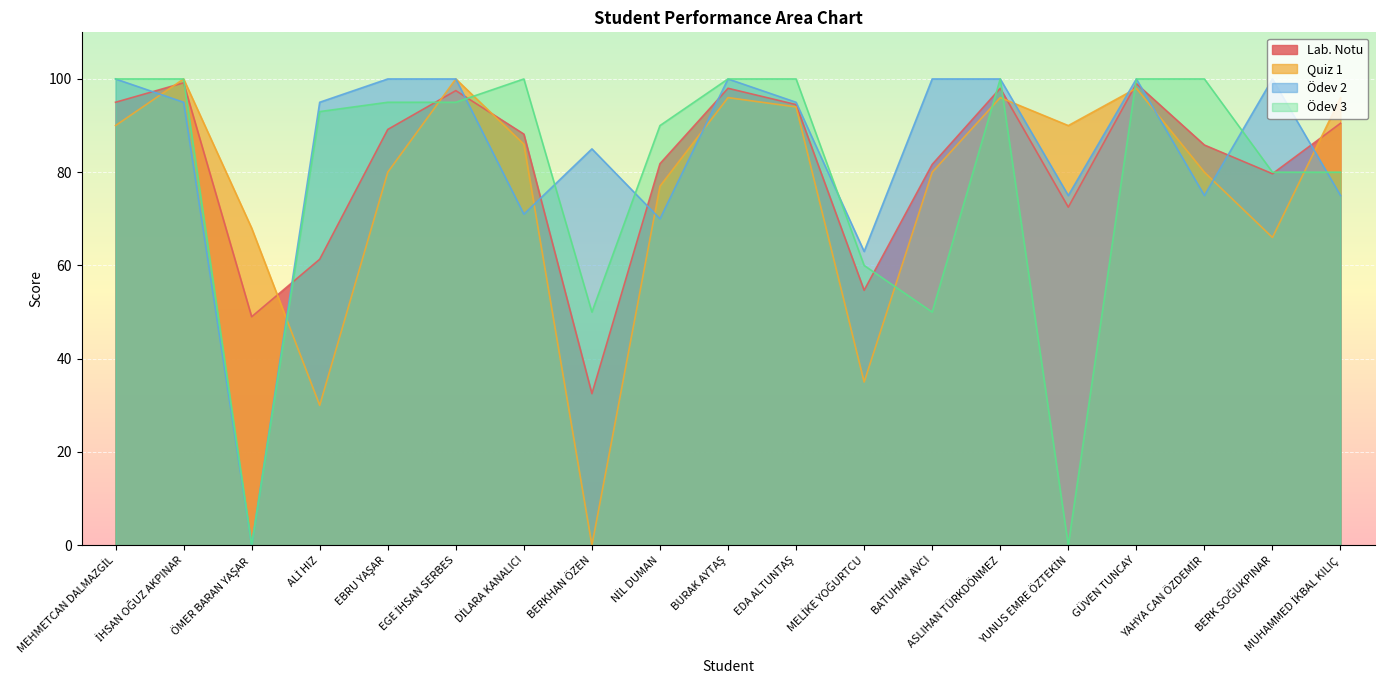

What position from the left is BATUHAN AVCI?

13